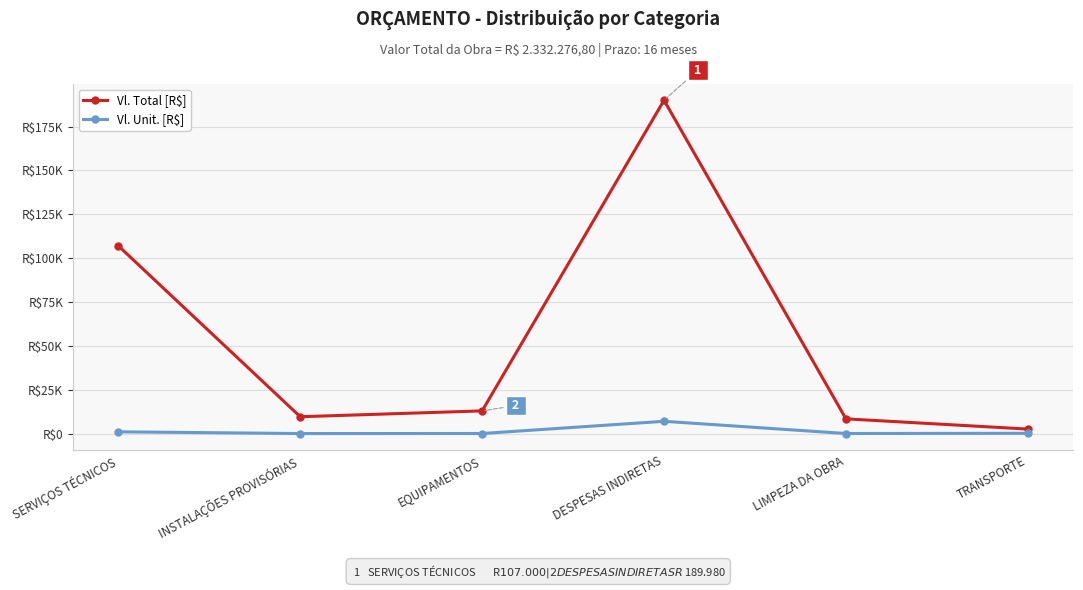

True or false: Vl. Unit. [R$] and Vl. Total [R$] intersect in this chart.

False